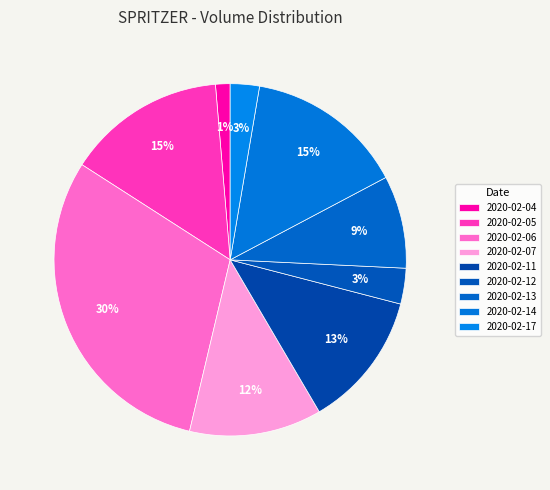

To the nearest percent, what portion does 2020-02-05 represent?

15%